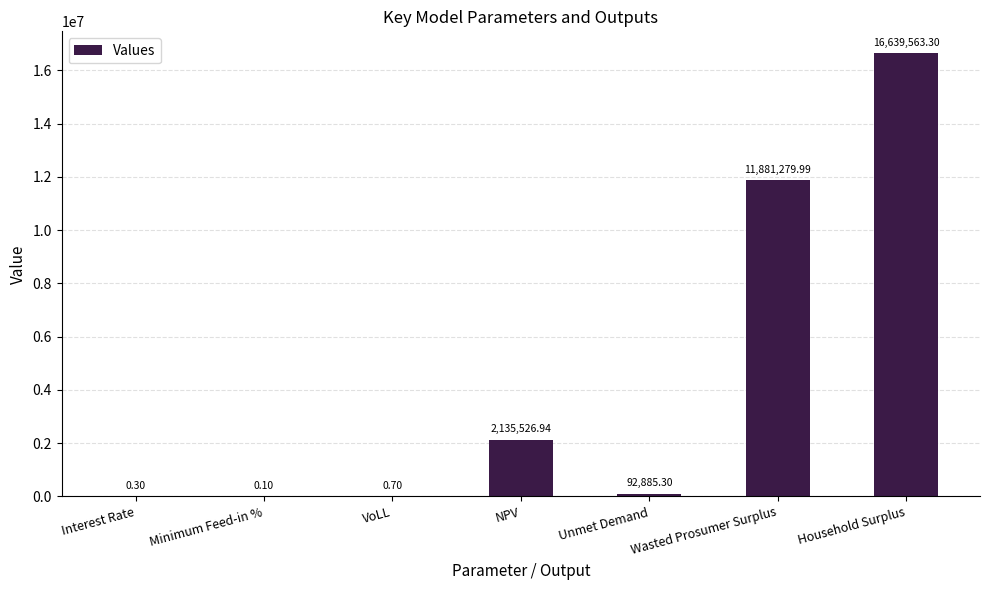

How many series are shown in this chart?

1